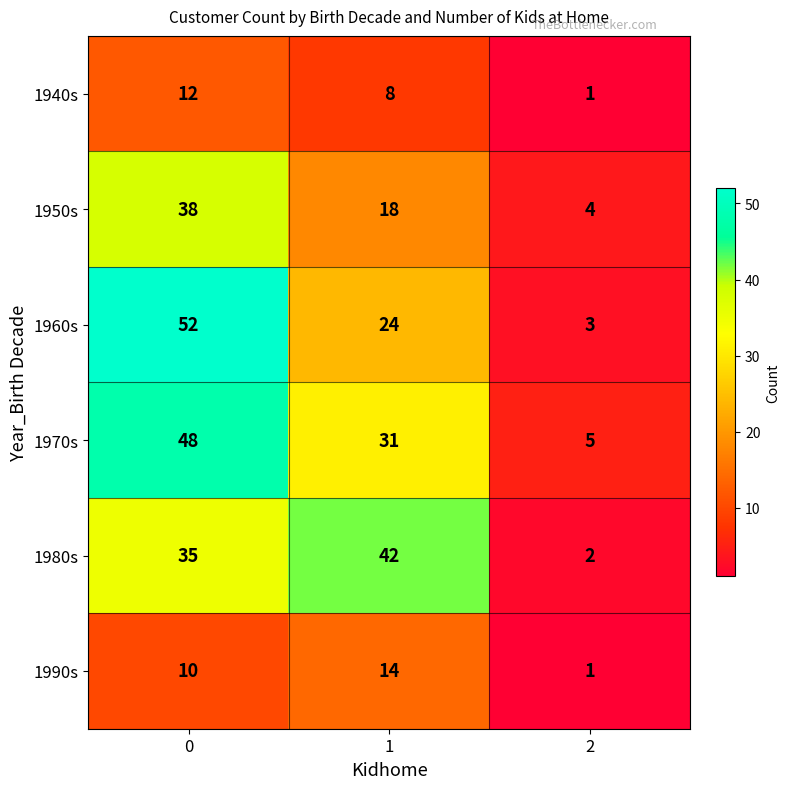

List the labels in order of 1960s value, largest first.

0, 1, 2